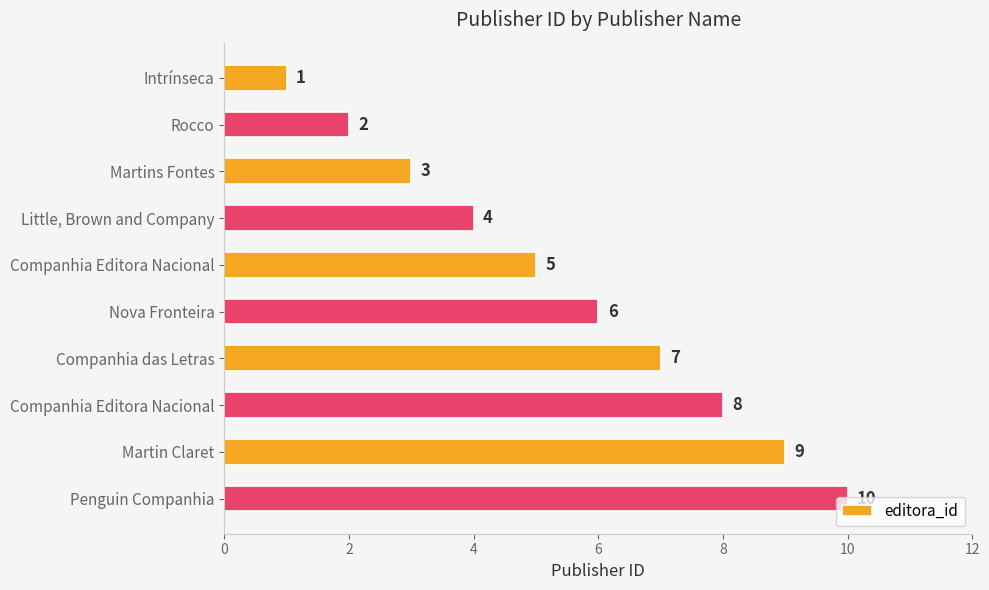

Count the number of data series in this chart.

1